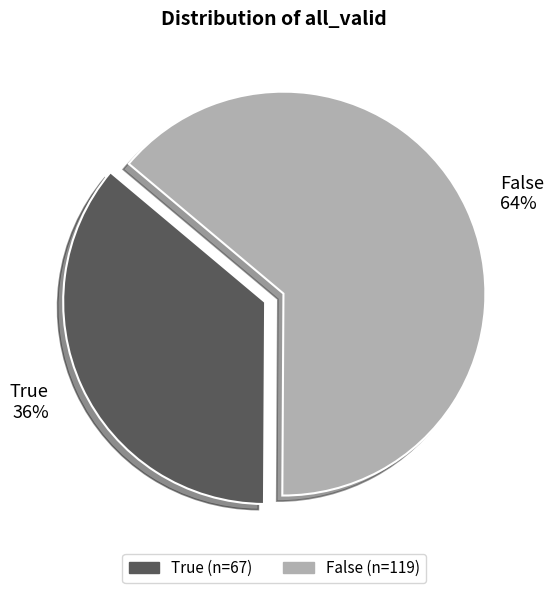

Is there any slice that represents more than half of the pie?

Yes